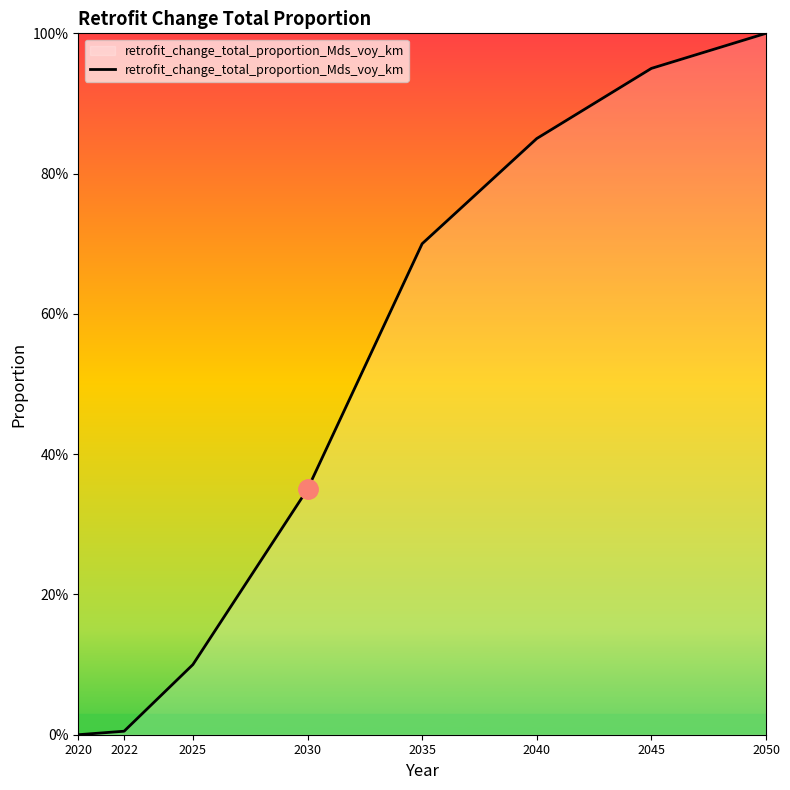

Does the chart display data point markers on the line(s)?

No